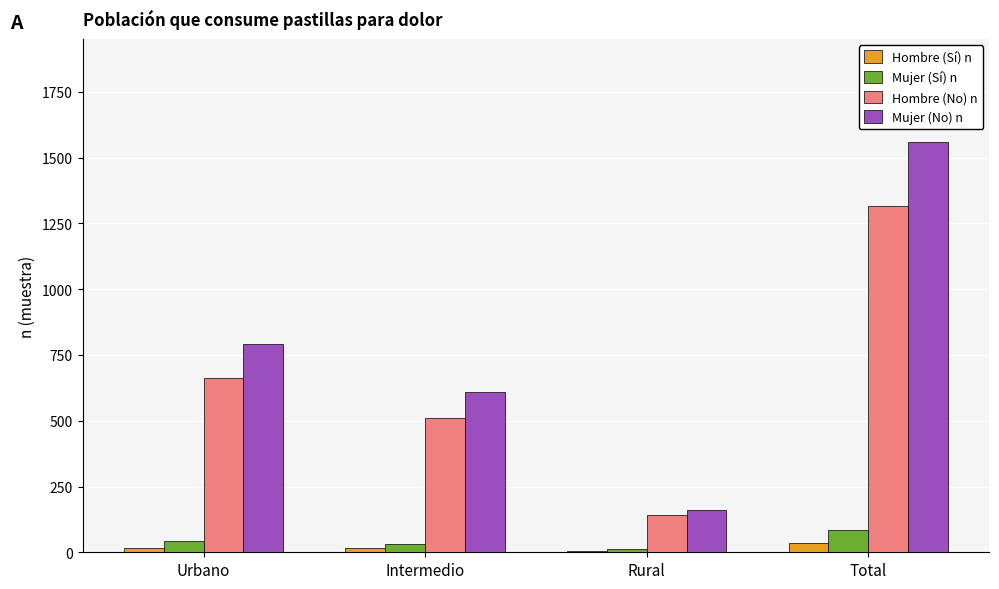

At which category is the sum across all series the highest?

Total